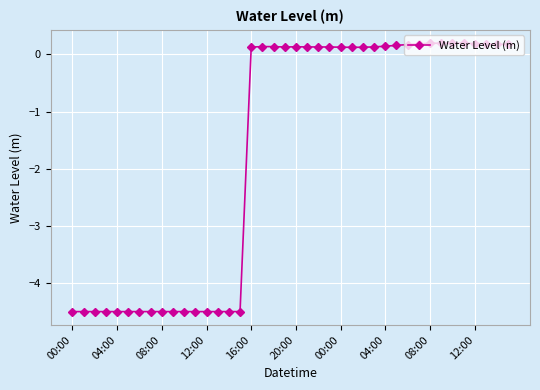

What is the smallest value displayed?

-4.5